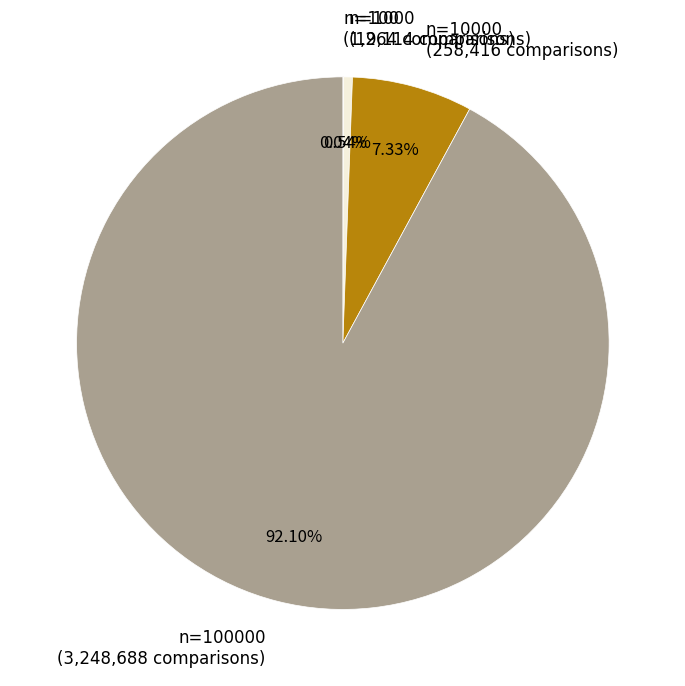

Is n=100000 (3,248,688 comparisons) the majority of the pie?

Yes